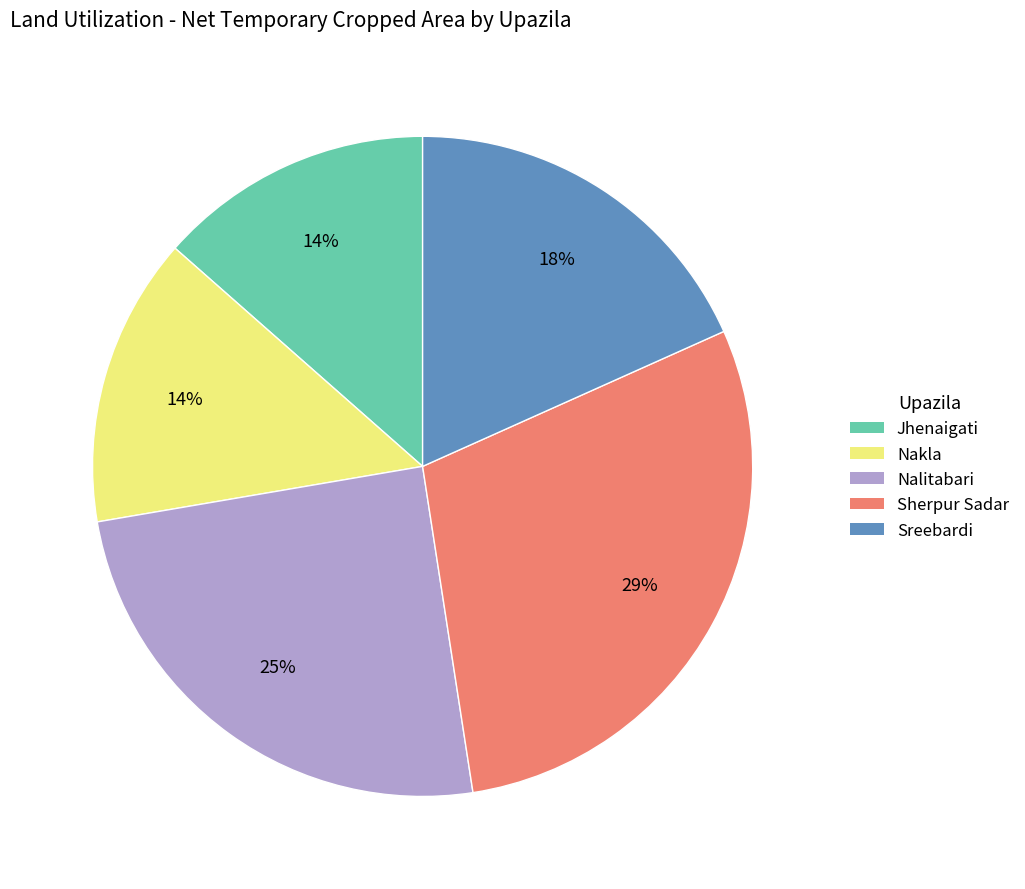

Does Nalitabari account for over 50% of the chart?

No